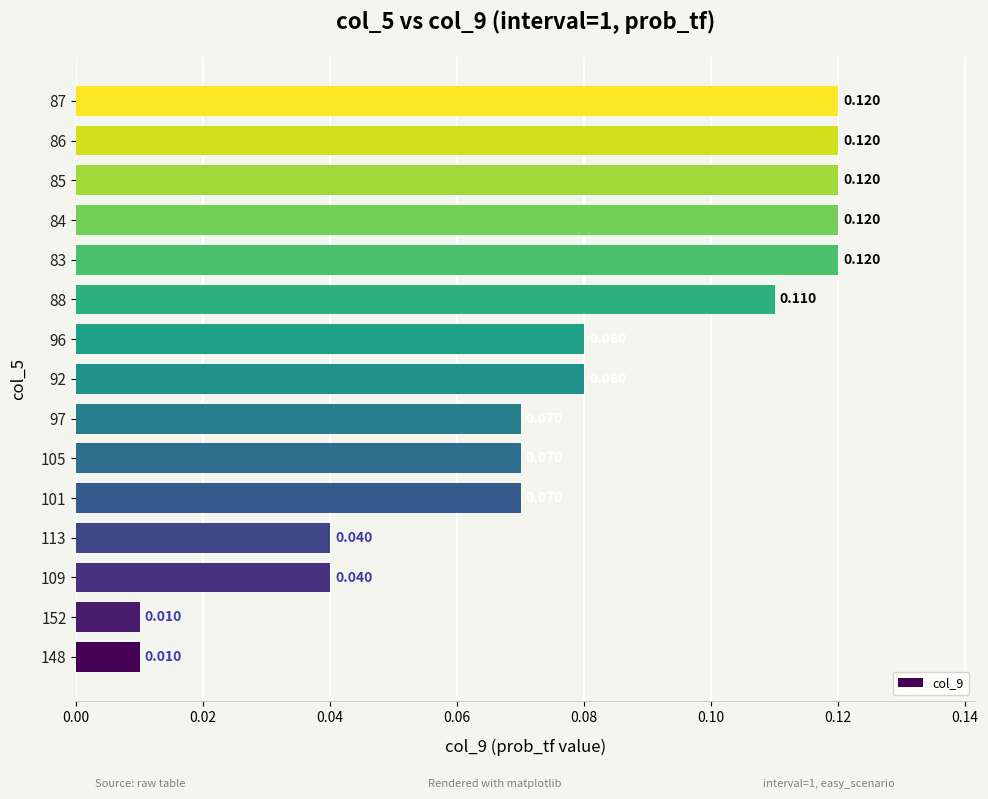

How many bars are there in total?

15